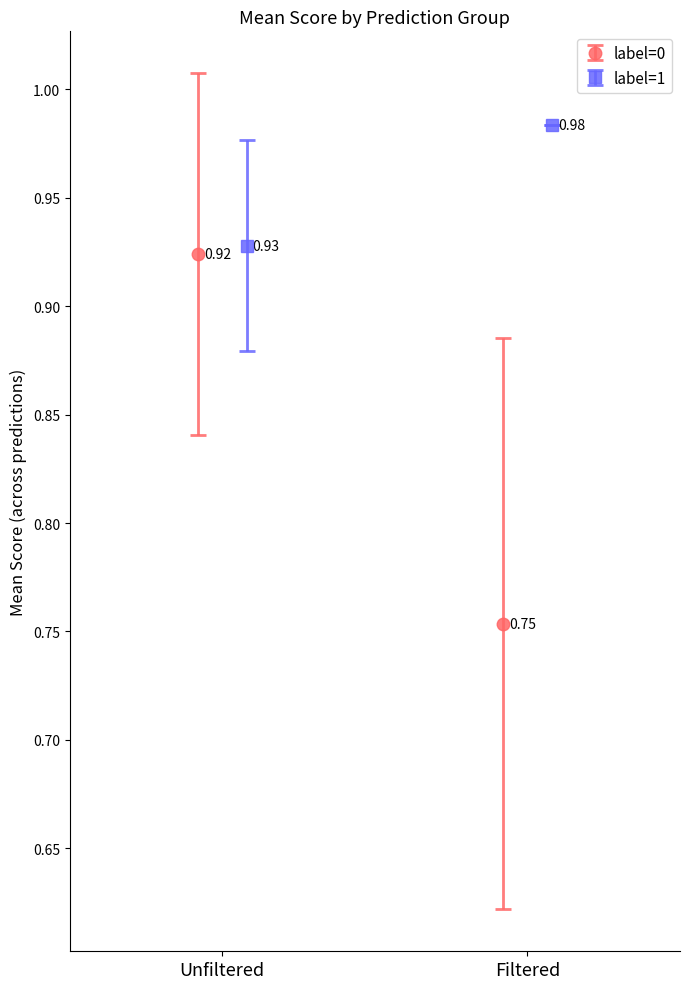

How many values in pred are above zero?

12